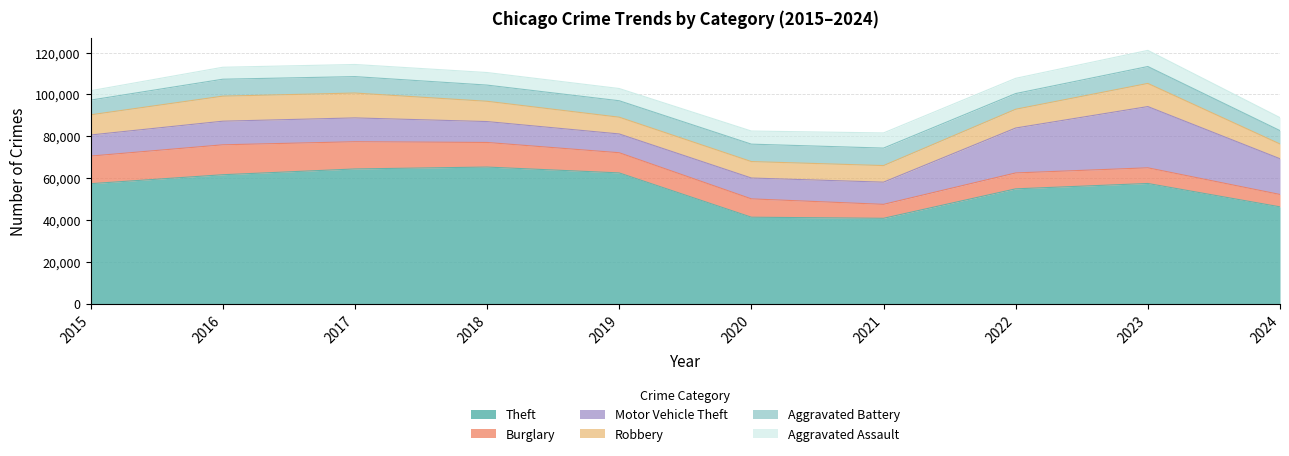

At which category is the sum across all series the highest?

2023